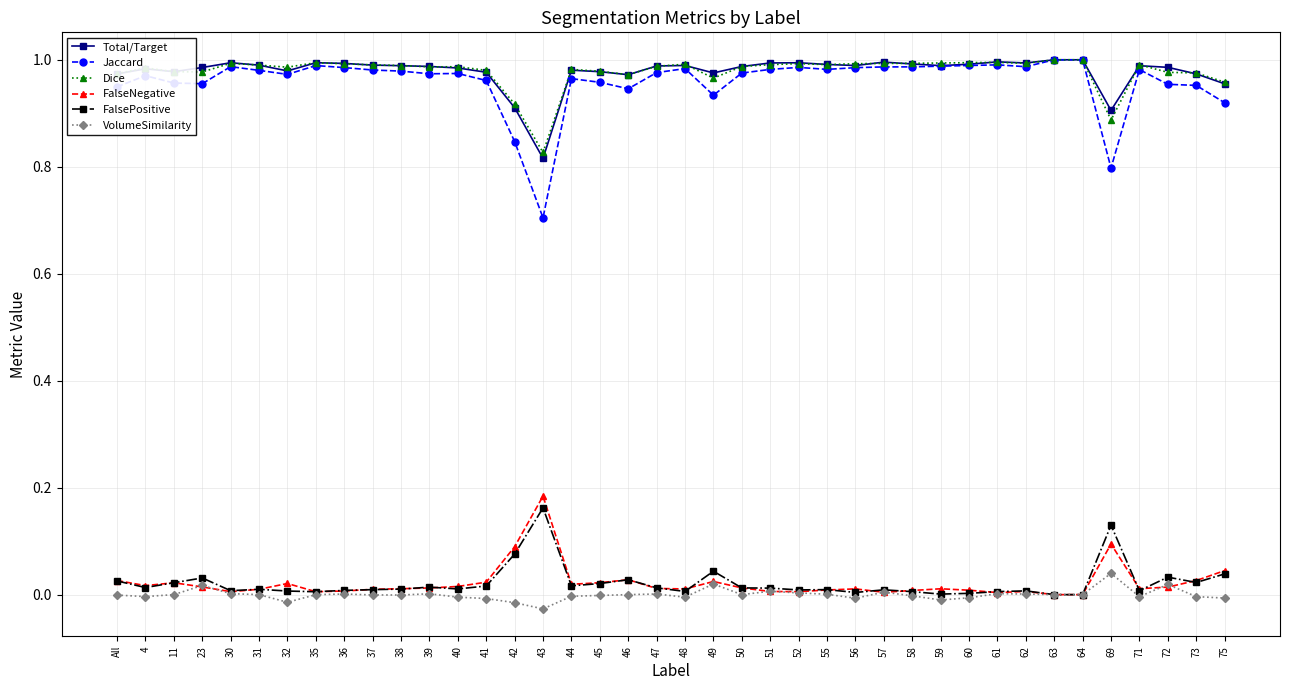

Does the chart display data point markers on the line(s)?

Yes